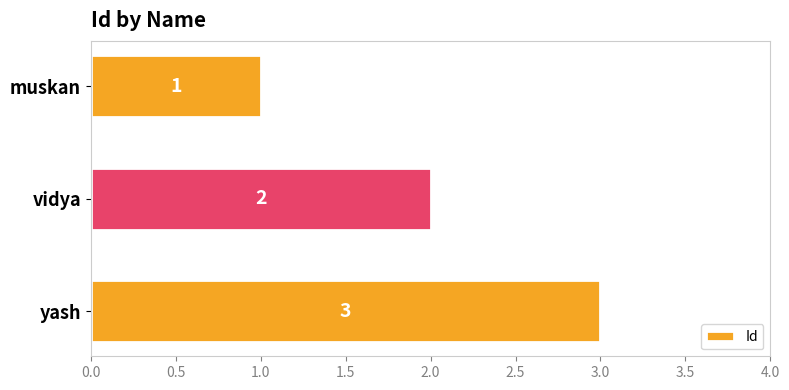

What is the sum of the values at vidya and yash?

5